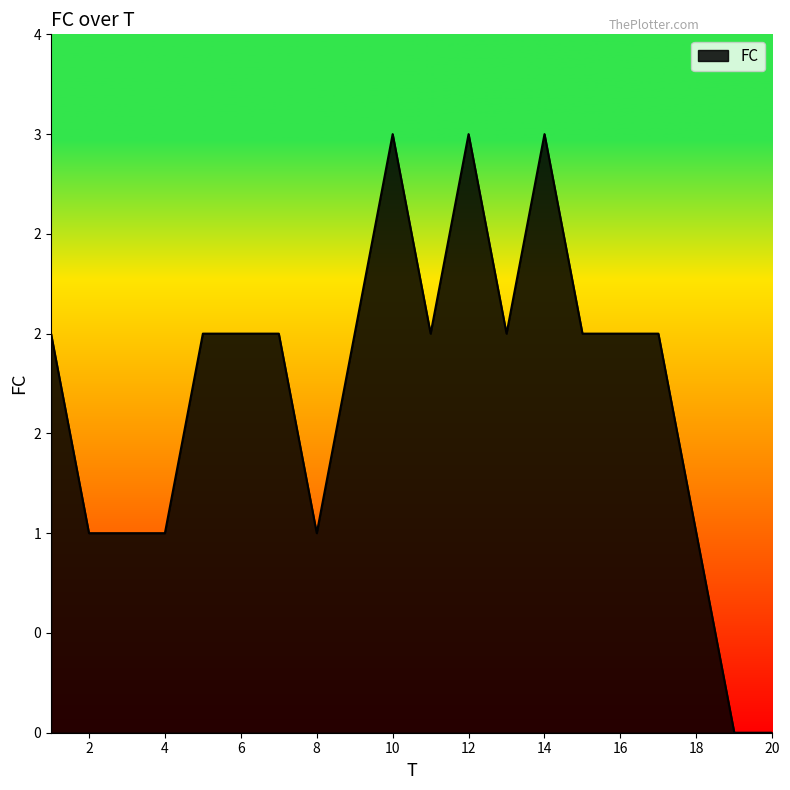

Reading right to left, extract all data points from this chart.

0	0	1	2	2	2	3	2	3	2	3	2	1	2	2	2	1	1	1	2